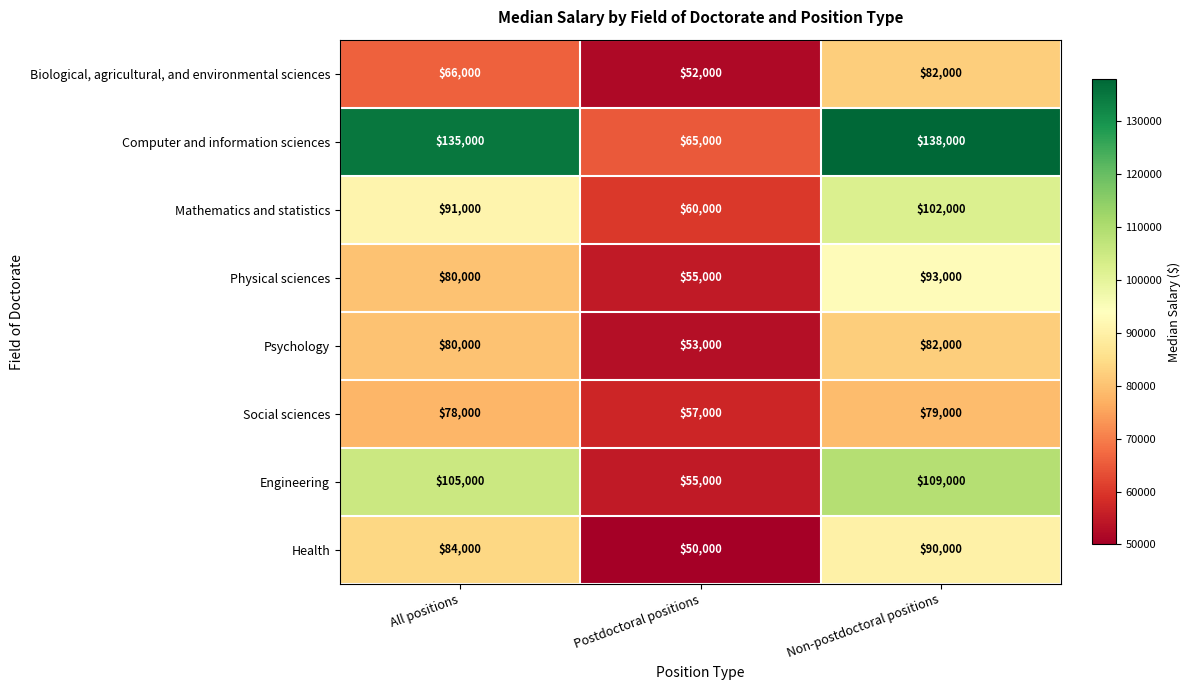

The Psychology series shows 80000 at All positions. True or false?

True